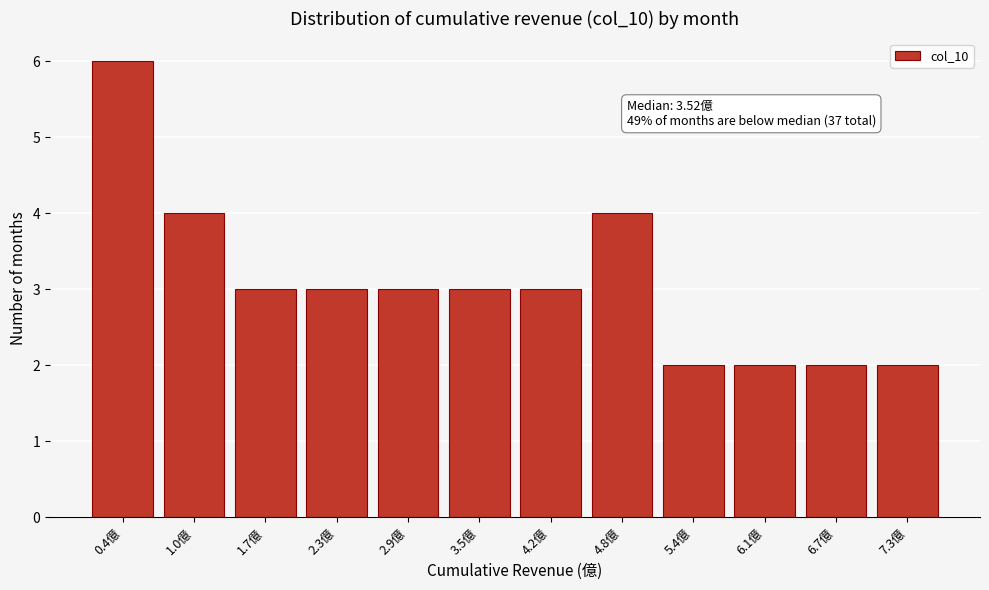

Reading left to right, transcribe all the data shown in this chart.

6	4	3	3	3	3	3	4	2	2	2	2